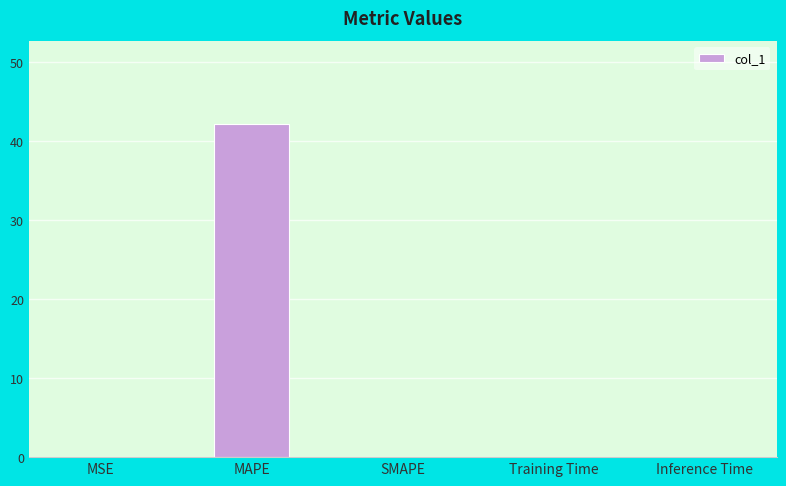

Are the bars horizontal?

No